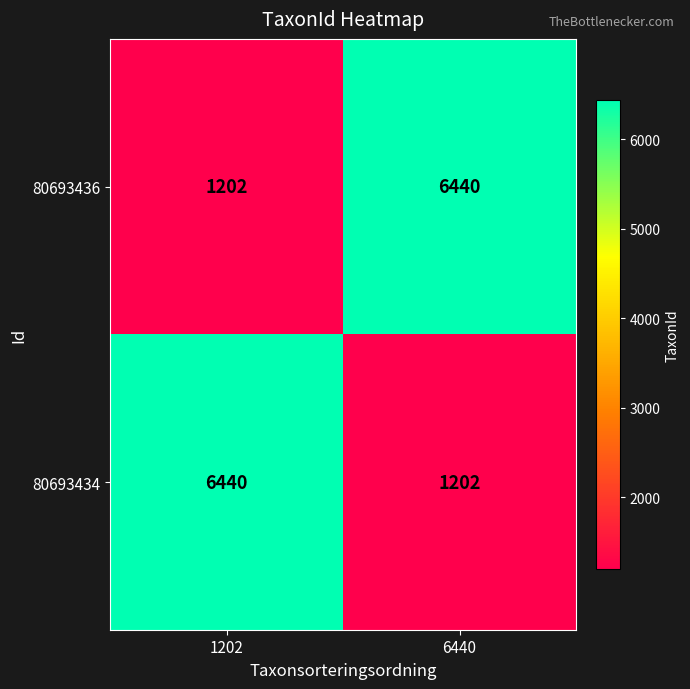

Which category has the highest value in the 80693436 series?

6440